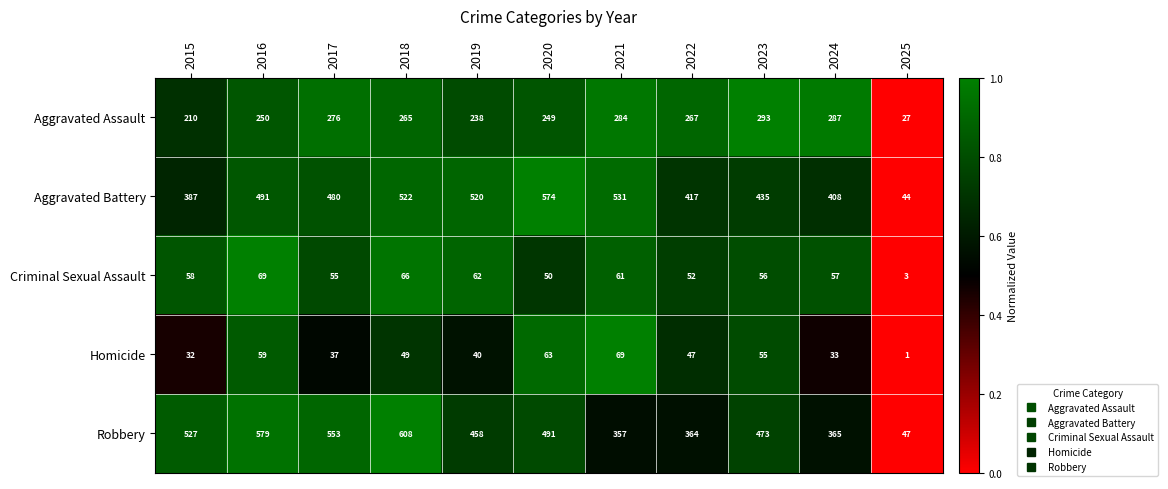

What is the spread (max minus min) of values at 2023?

418